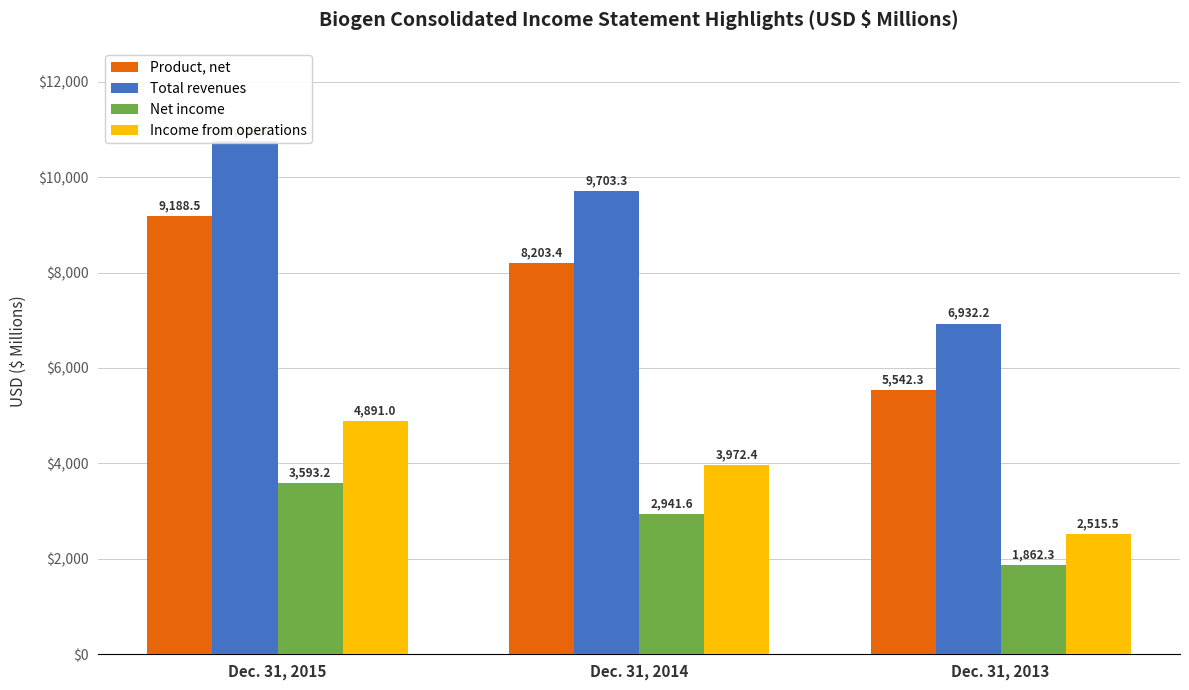

Rank the series by their average value, from lowest to highest.

Net income, Income from operations, Product, net, Total revenues